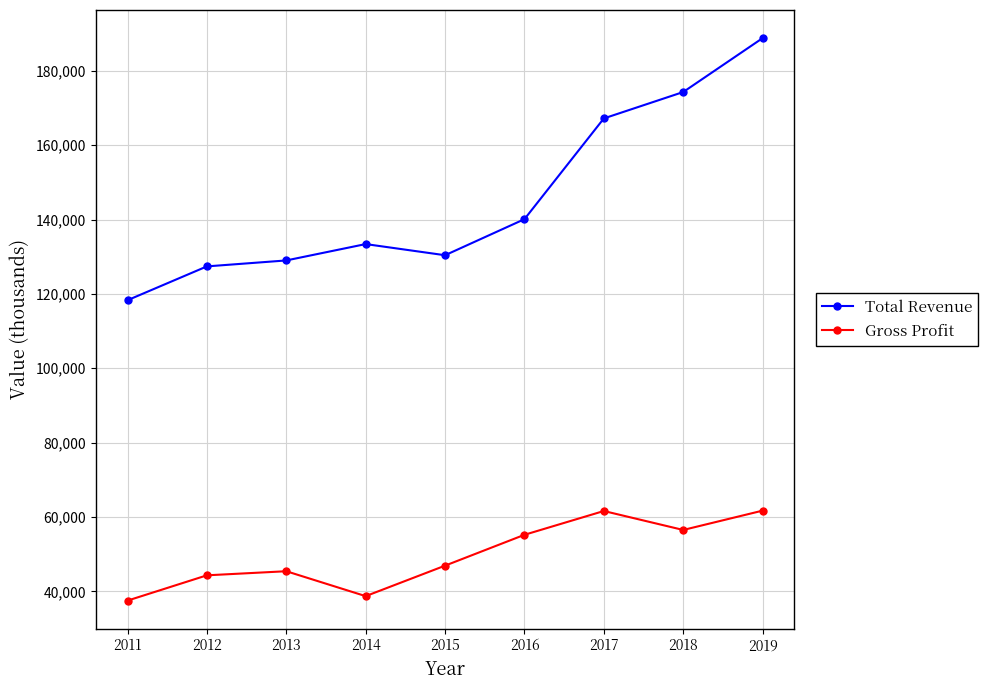

What is the difference between the second highest and minimum values in the Total Revenue series?

56000